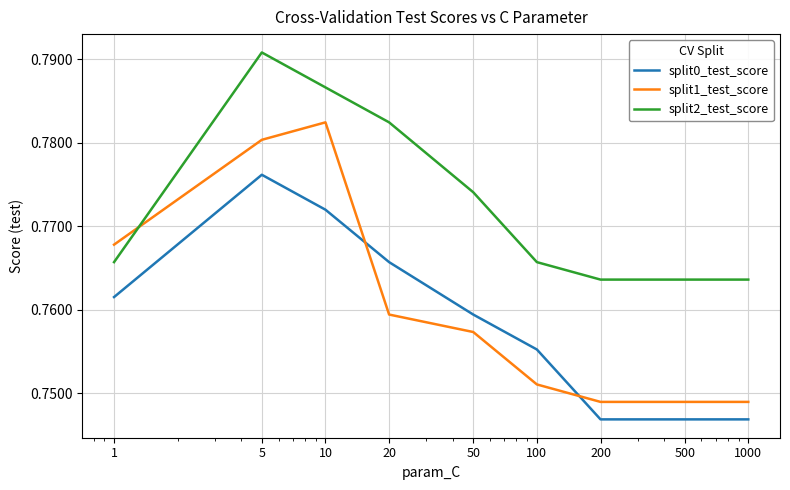

Does the chart have visible grid lines?

Yes